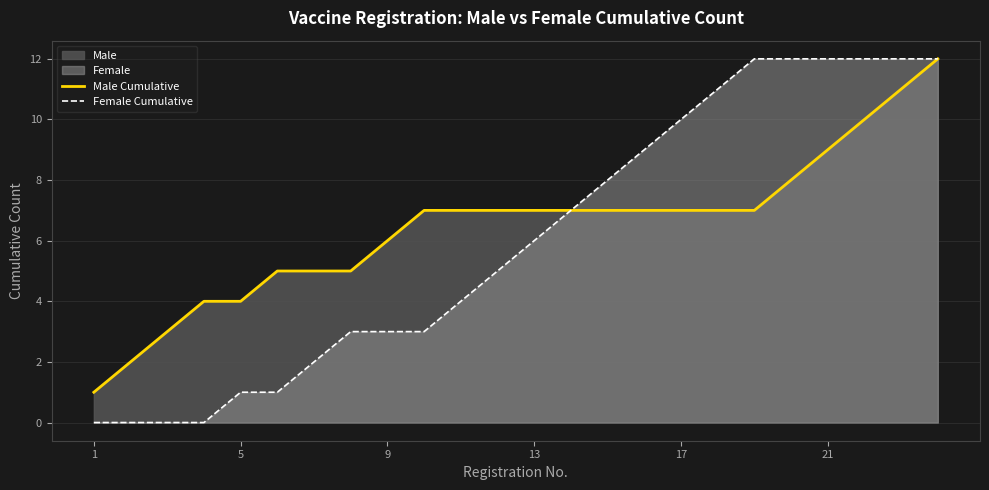

The value of Male Cumulative at 9 is 6. True or false?

True